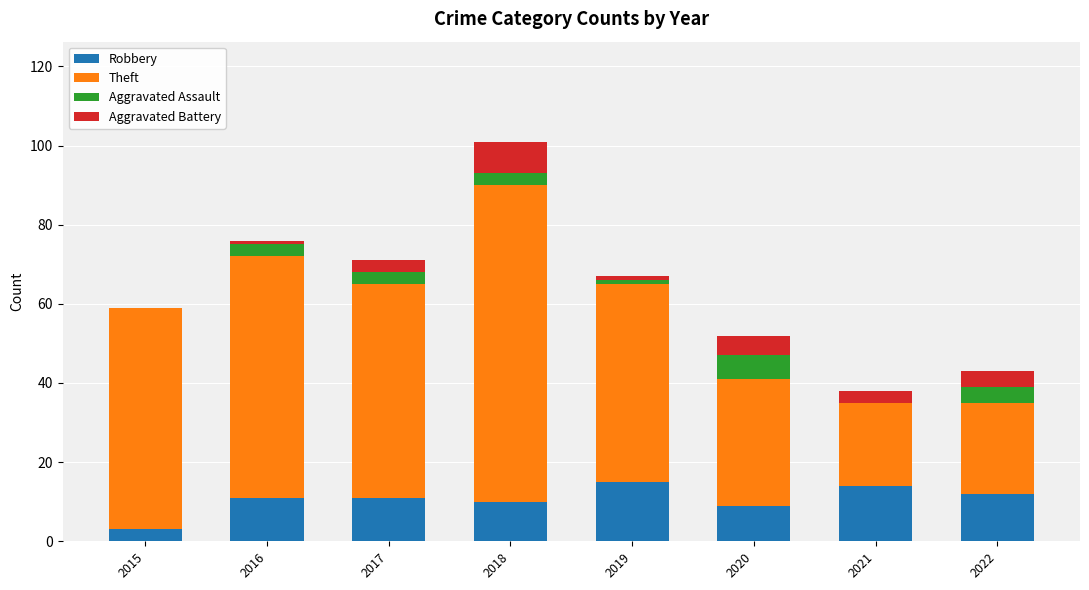

What is the total value across all series at 2018?

101